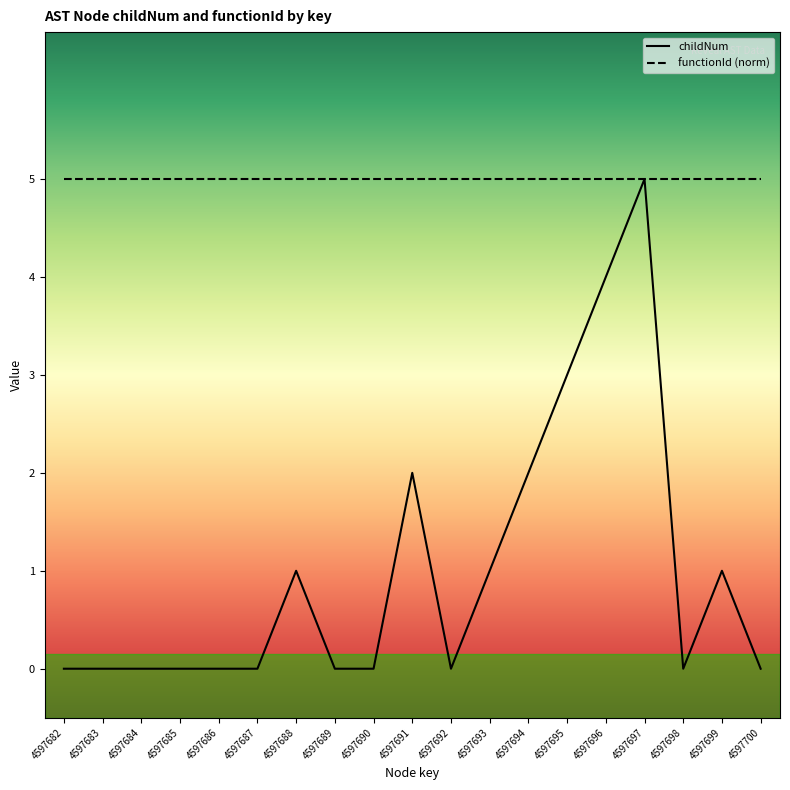

The chart shows a value of 2 at 4597691. True or false?

True